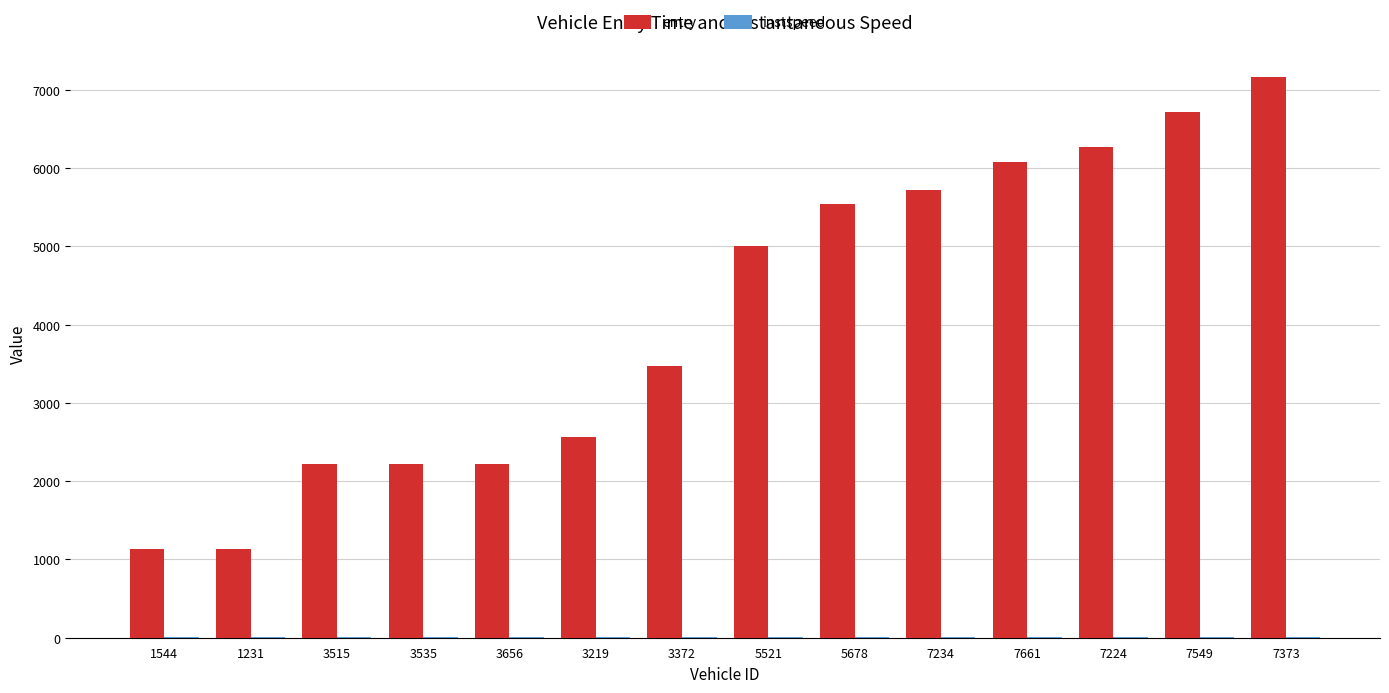

Which series has the largest total across all categories?

entry